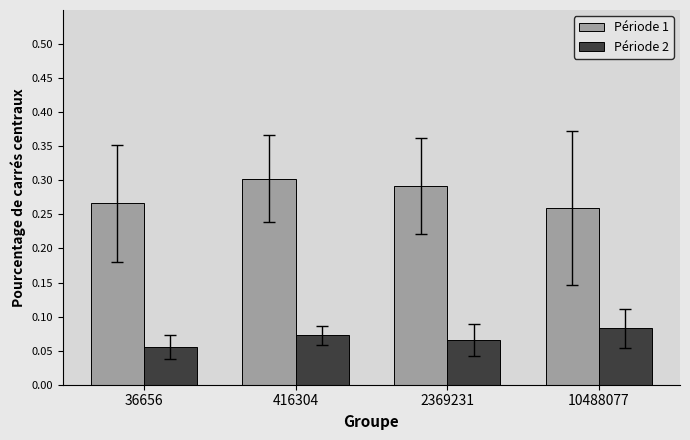

List the labels in order of Période 1 value, largest first.

416304, 2369231, 36656, 10488077